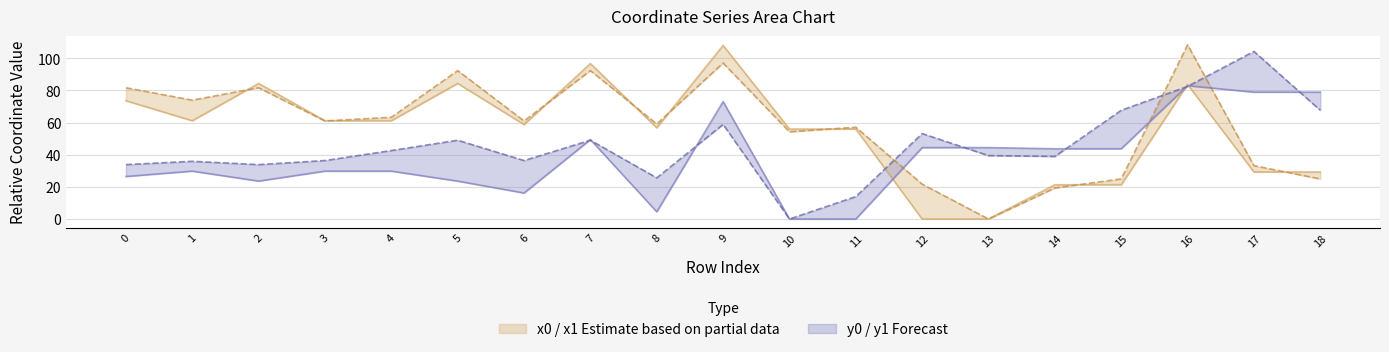

True or false: x0 and y0 intersect in this chart.

True